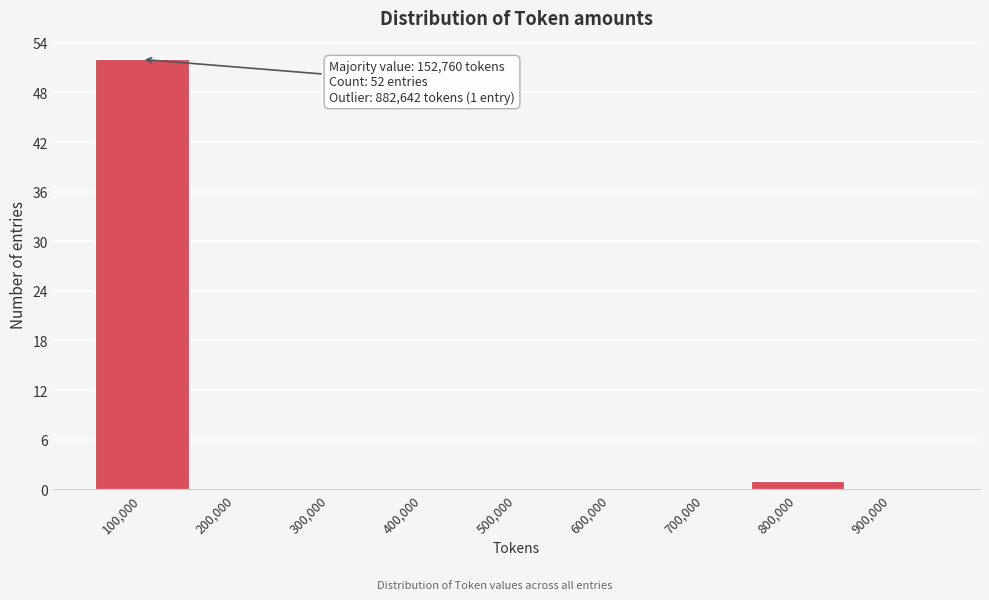

Reading left to right, list all the values displayed in this chart.

100,000=52	200,000=0	300,000=0	400,000=0	500,000=0	600,000=0	700,000=0	800,000=1	900,000=0